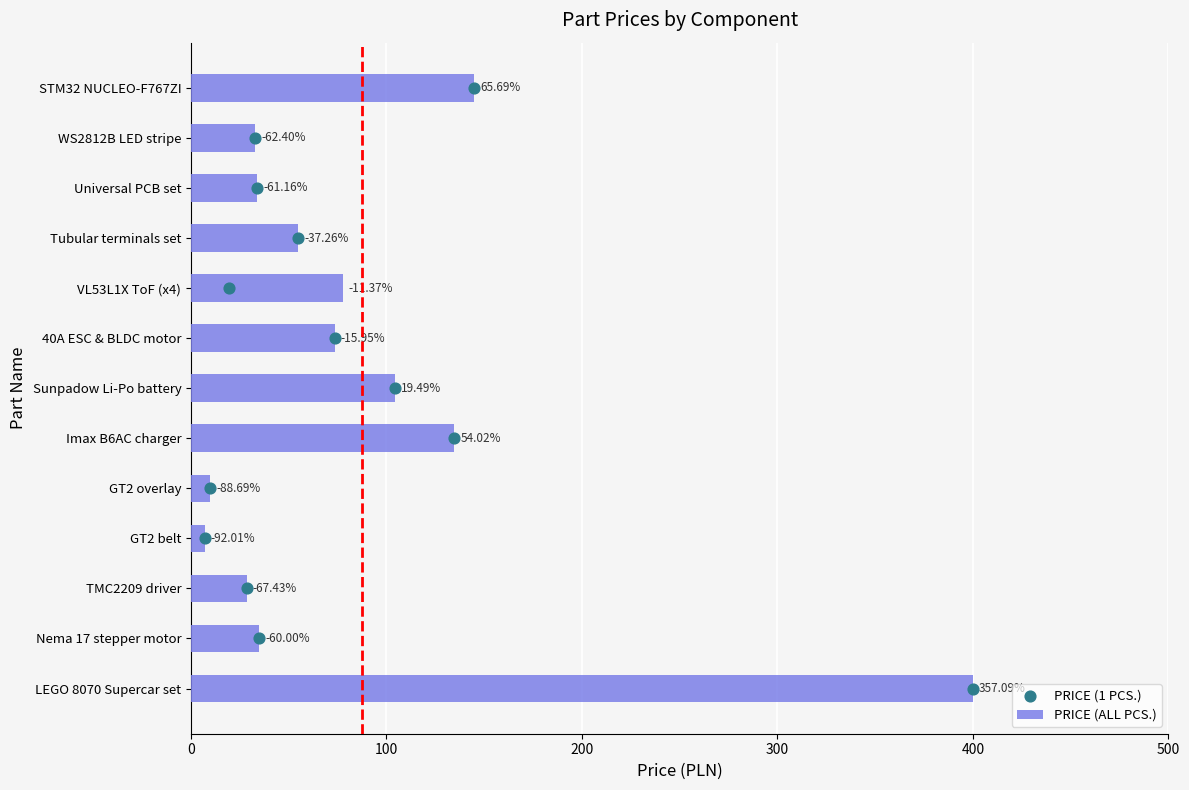

Which series contains the lowest Y value?

PRICE (1 PCS.)